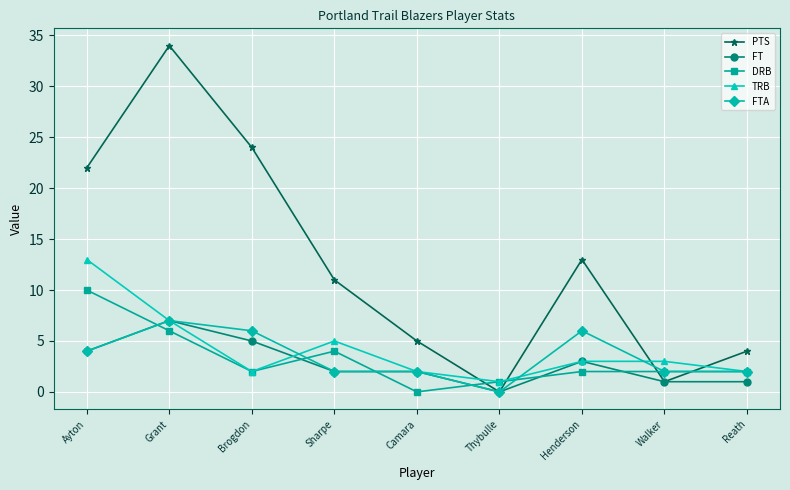

Reading left to right, list all the values displayed in this chart.

PTS: Ayton=22	Grant=34	Brogdon=24	Sharpe=11	Camara=5	Thybulle=0	Henderson=13	Walker=1	Reath=4
FT: Ayton=4	Grant=7	Brogdon=5	Sharpe=2	Camara=2	Thybulle=0	Henderson=3	Walker=1	Reath=1
DRB: Ayton=10	Grant=6	Brogdon=2	Sharpe=4	Camara=0	Thybulle=1	Henderson=2	Walker=2	Reath=2
TRB: Ayton=13	Grant=7	Brogdon=2	Sharpe=5	Camara=2	Thybulle=1	Henderson=3	Walker=3	Reath=2
FTA: Ayton=4	Grant=7	Brogdon=6	Sharpe=2	Camara=2	Thybulle=0	Henderson=6	Walker=2	Reath=2